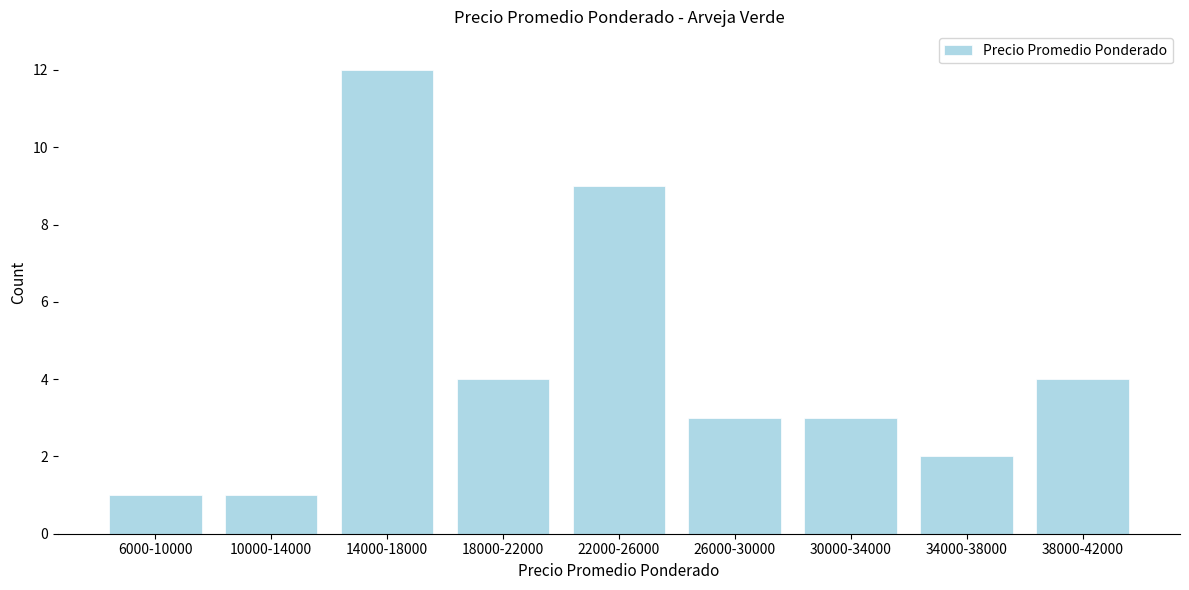

Reading left to right, what are all the values shown in this chart?

1	1	12	4	9	3	3	2	4